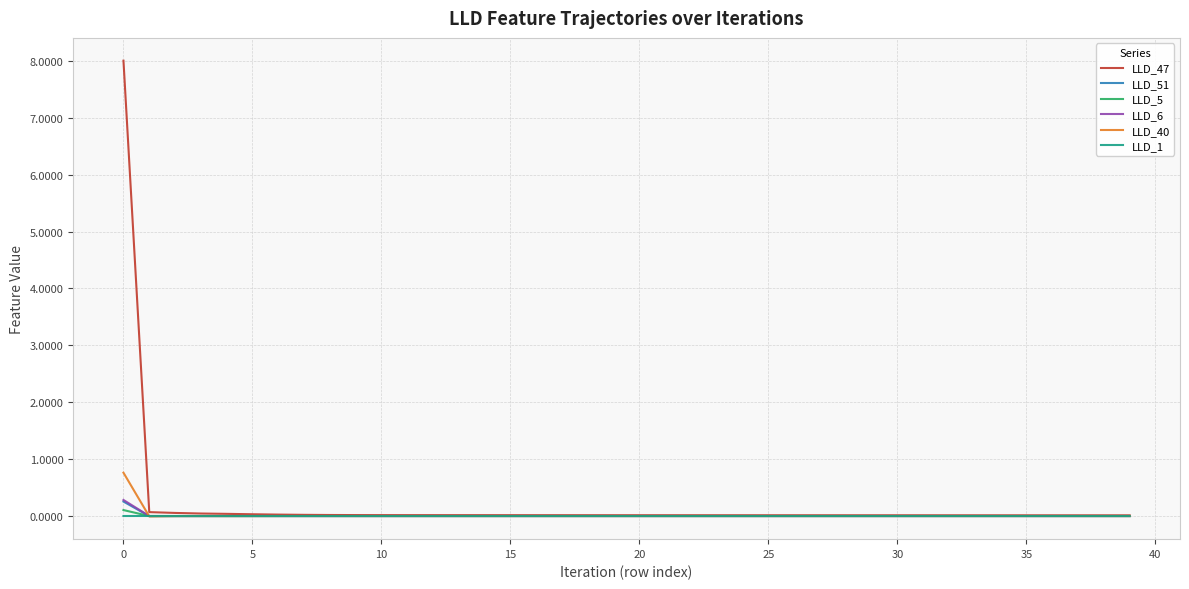

What is the greatest value displayed?

8.0